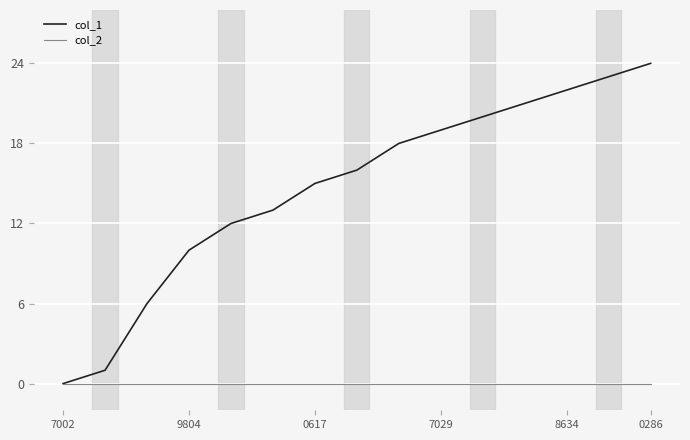

Which series has the widest spread of values?

col_1